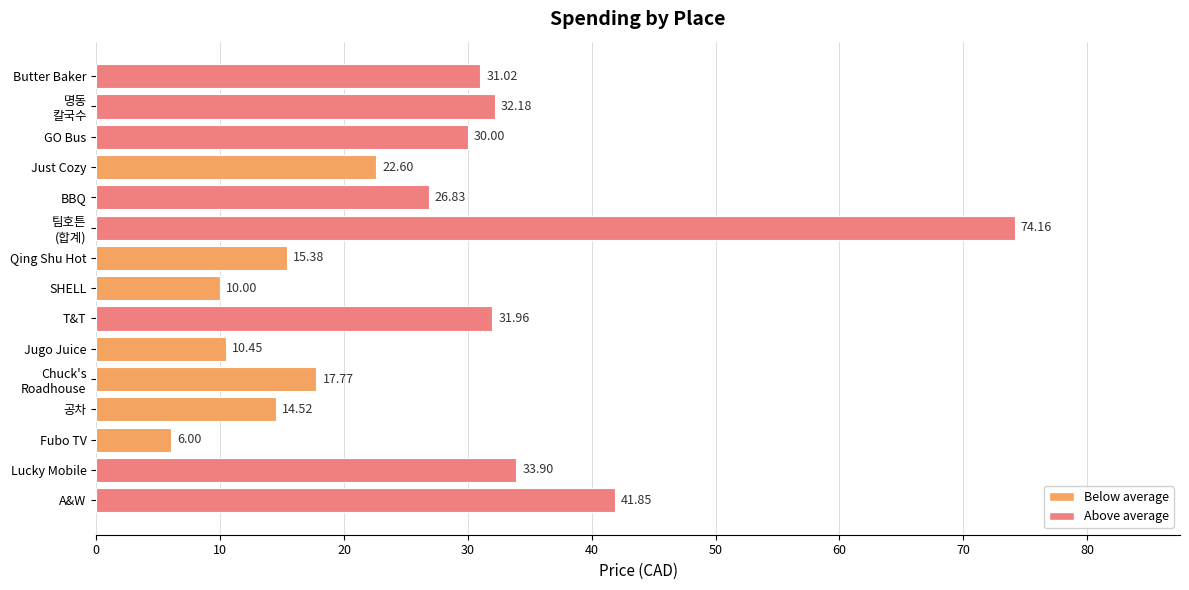

What is the difference between the maximum and minimum values?

68.2